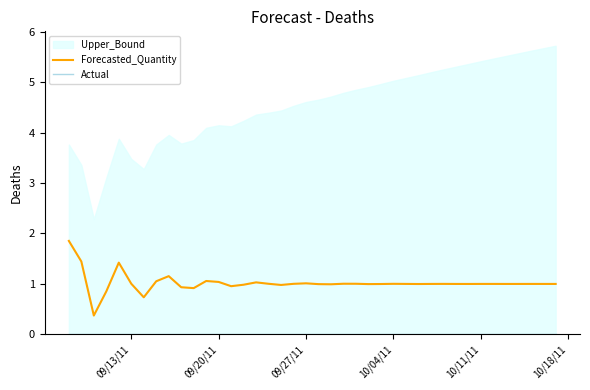

Is it true that Forecasted_Quantity equals 0.5 at 09/20/11?

False